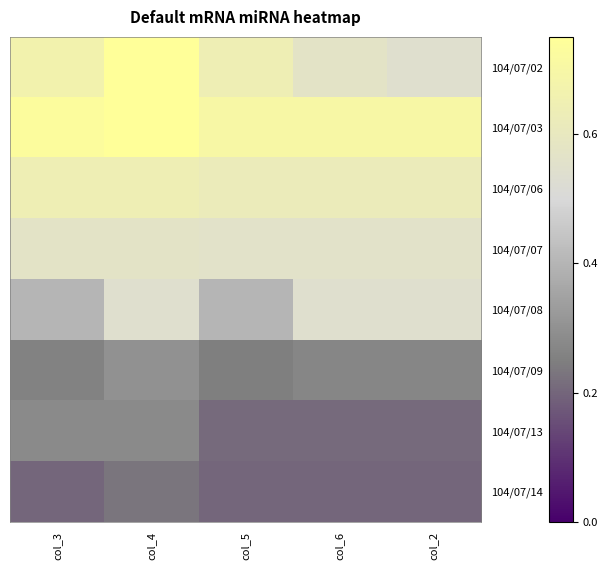

At how many categories does at least one series exceed 0?

5